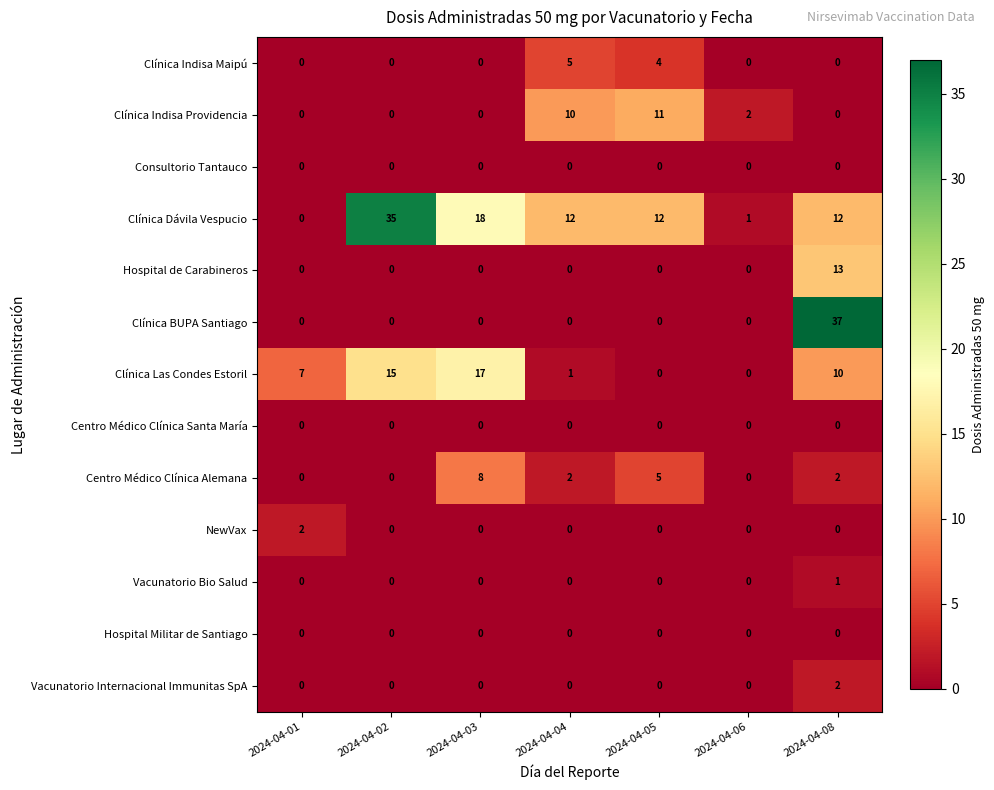

At which category is the sum across all series the highest?

2024-04-08